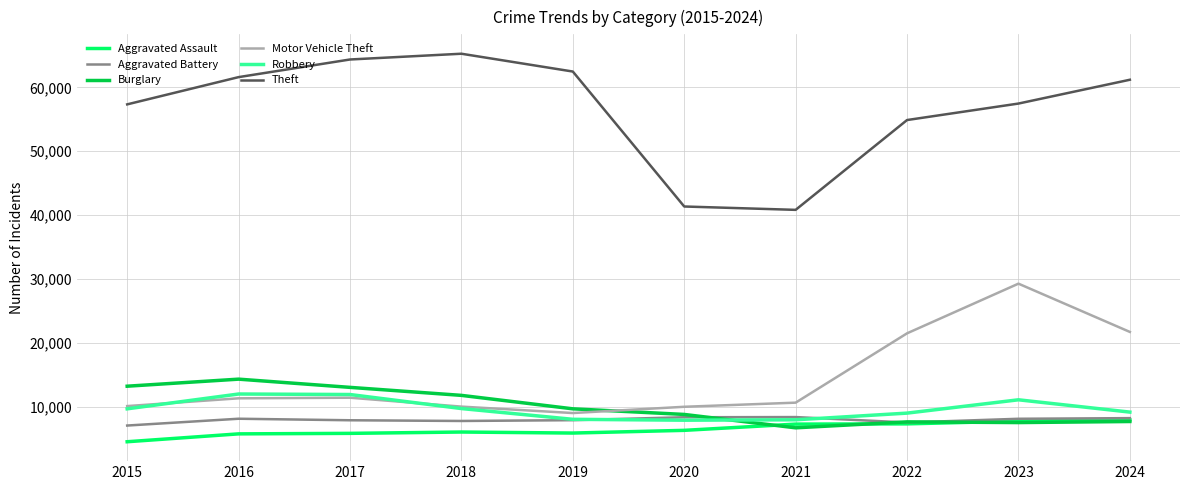

What is the total value across all series at 2016?

112955